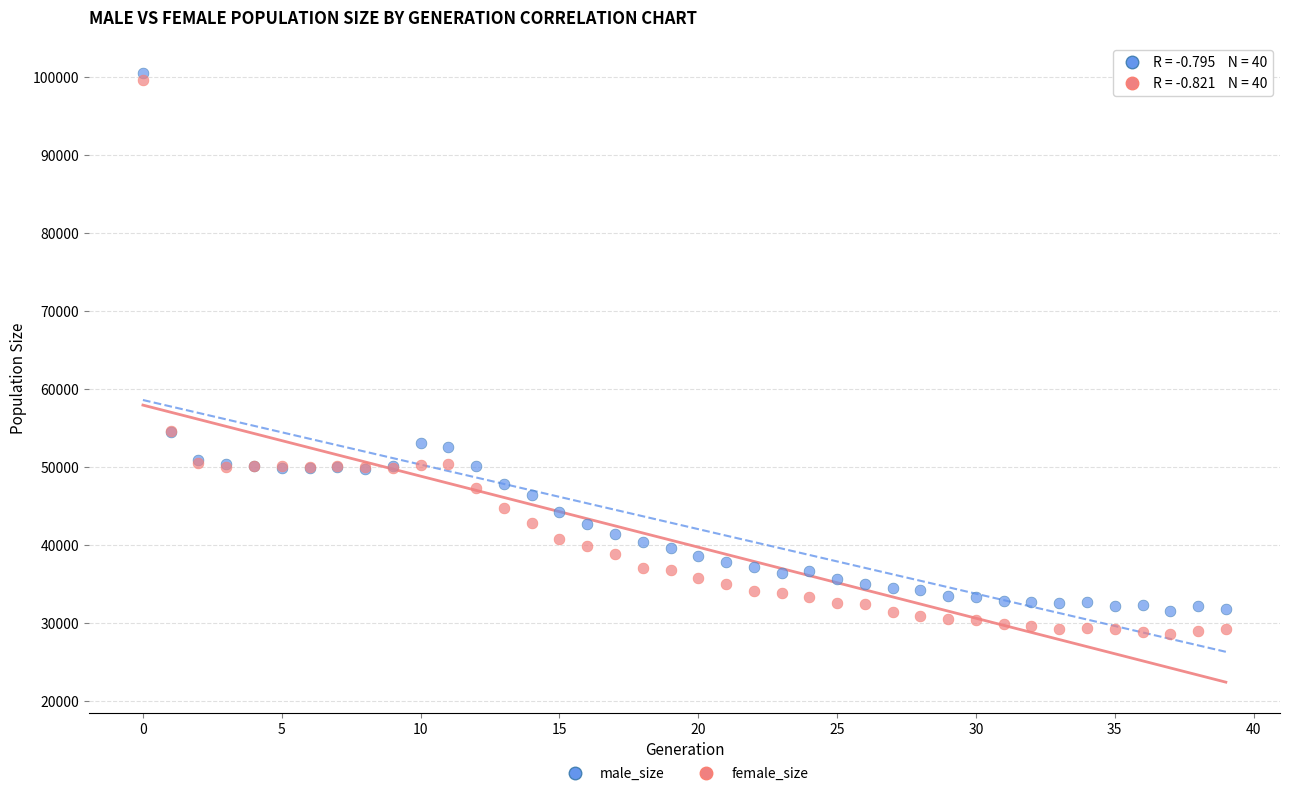

Which series has the widest spread of Y values?

female_size